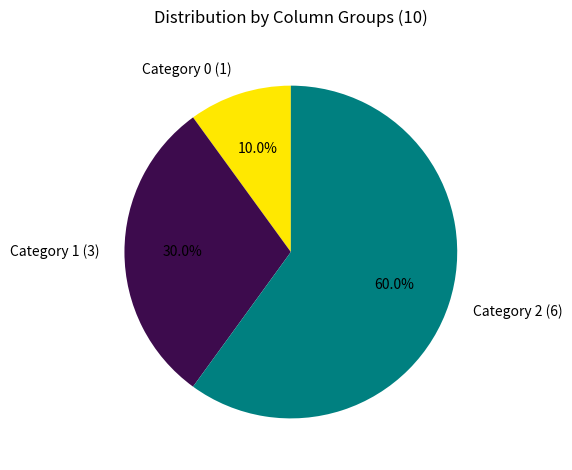

Which has a higher value, Category 2 (6) or Category 1 (3)?

Category 2 (6)